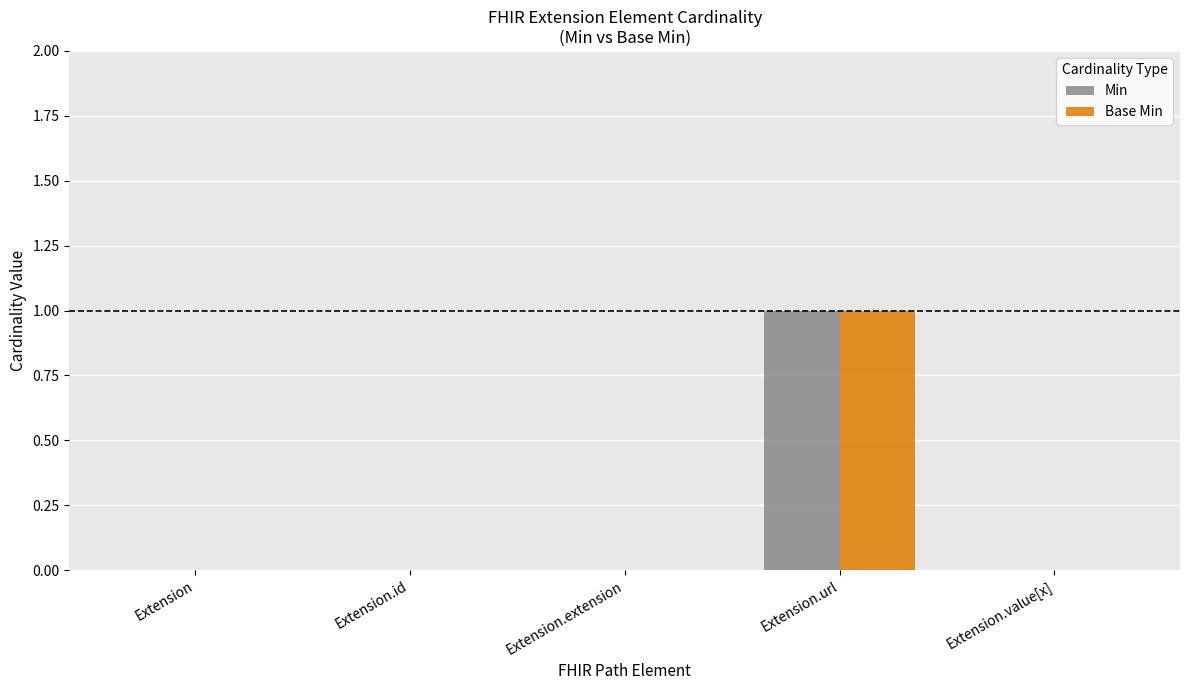

True or false: Base Min has a value of -1 at Extension.

False